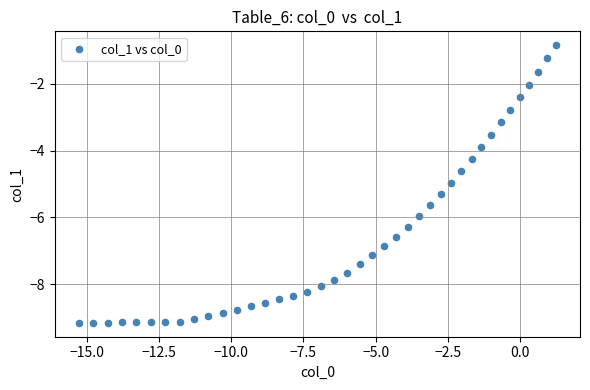

What is the range of Y values (max minus min)?

8.3